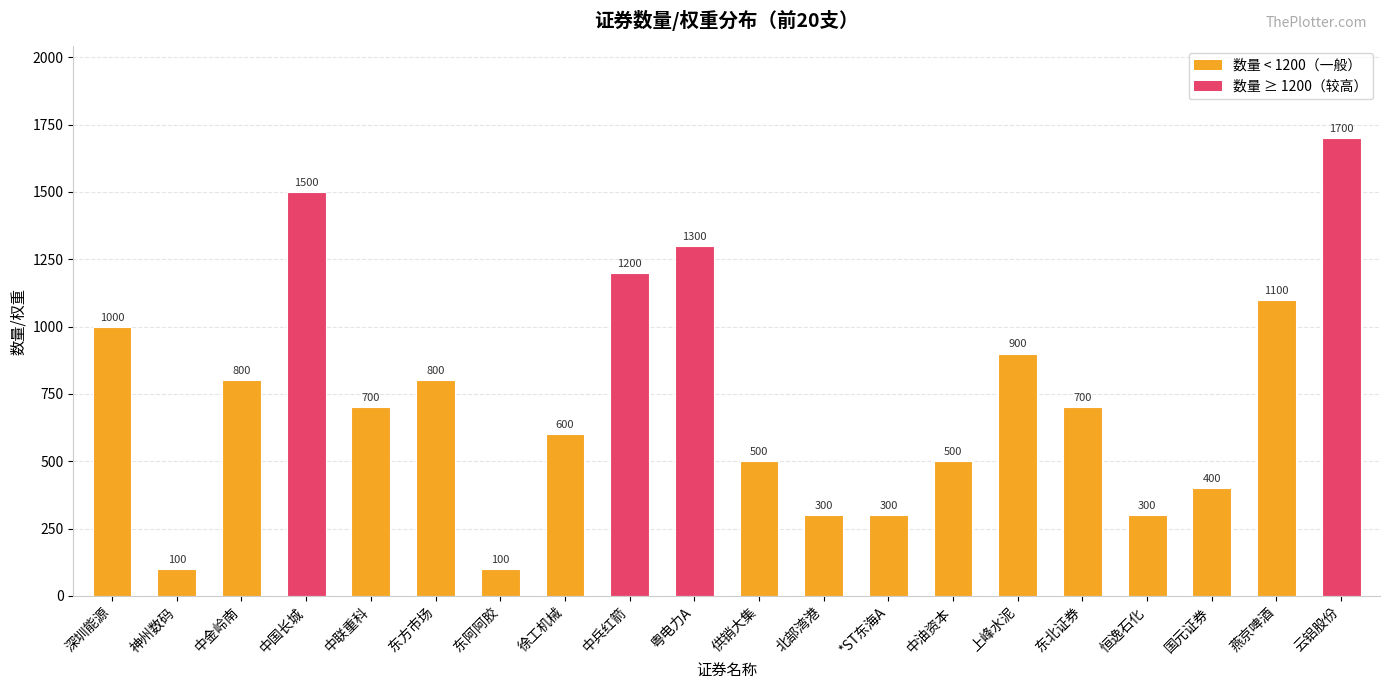

Where does the data first go above 700?

深圳能源